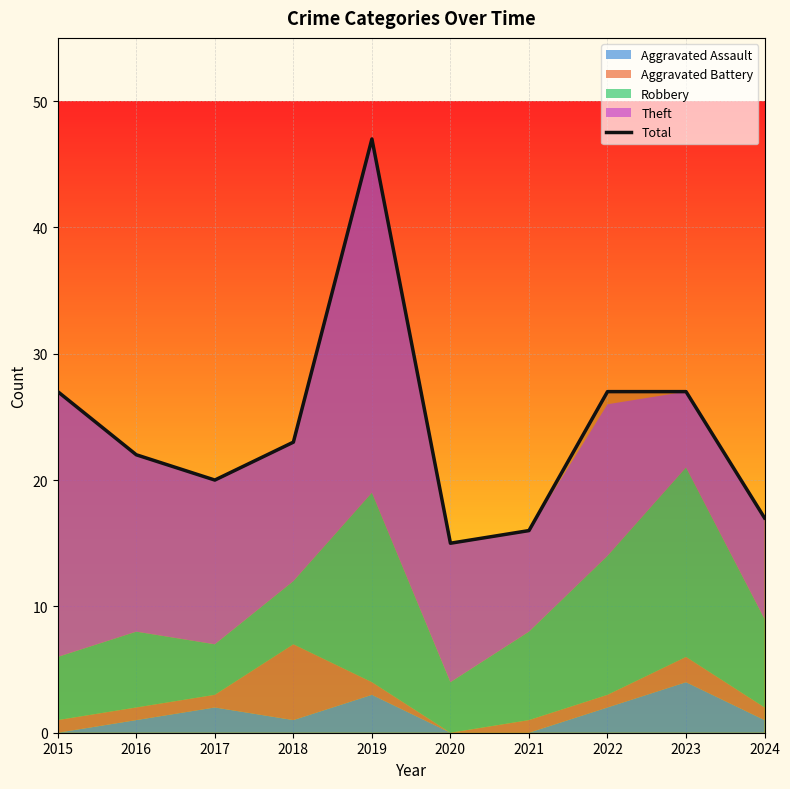

List the labels in order of value, largest first.

2019, 2015, 2022, 2023, 2018, 2016, 2017, 2024, 2021, 2020